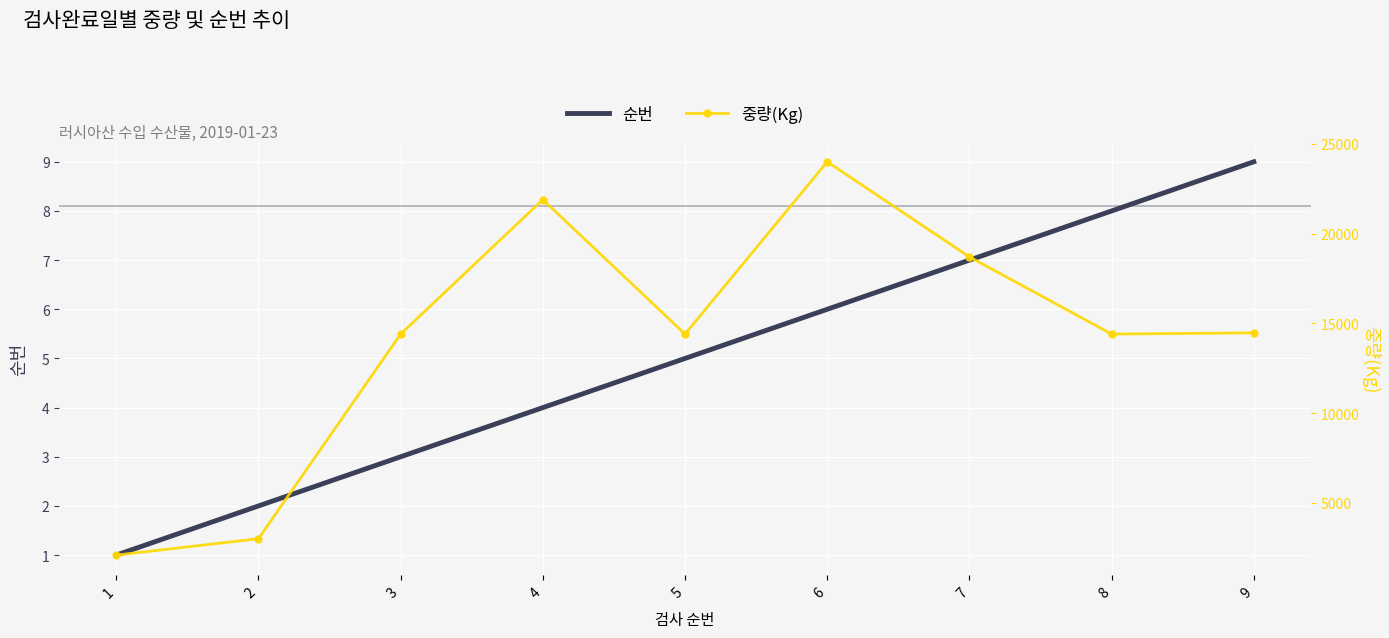

True or false: 순번 has more than 2 interior local peaks.

False